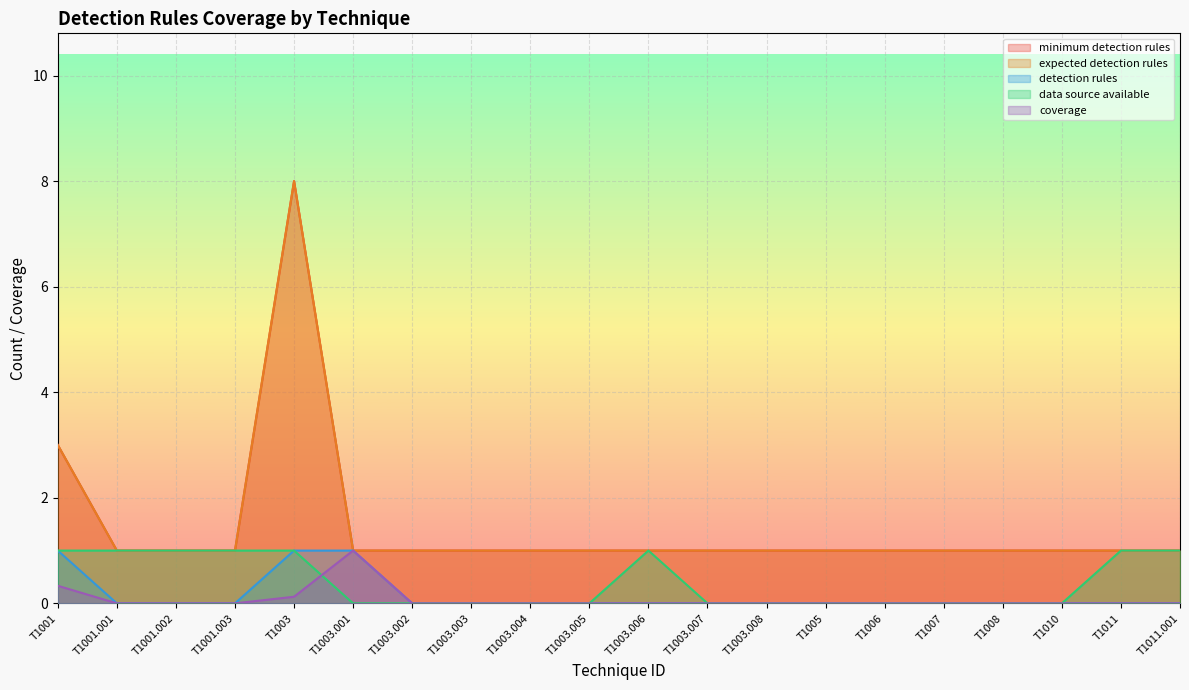

Which series has the widest spread of values?

minimum detection rules